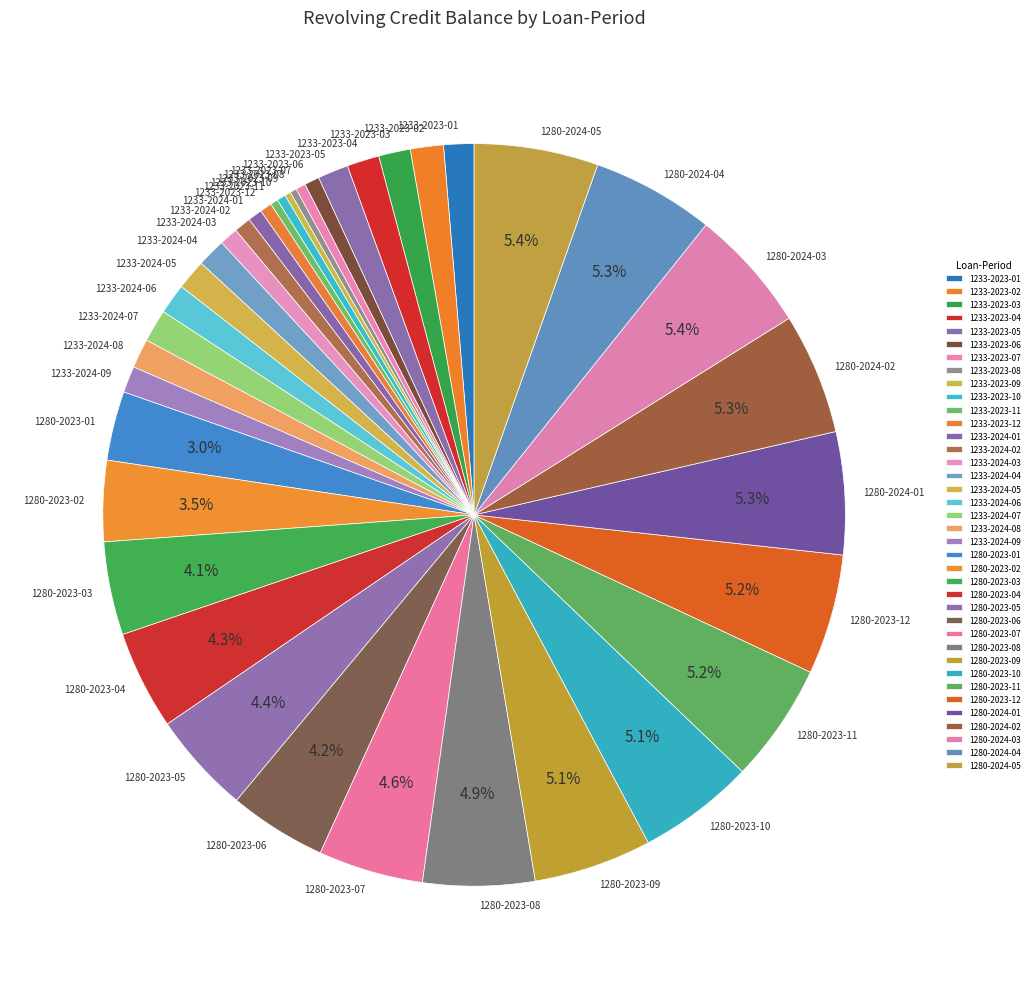

To the nearest percent, what portion does 1280-2023-11 represent?

5%